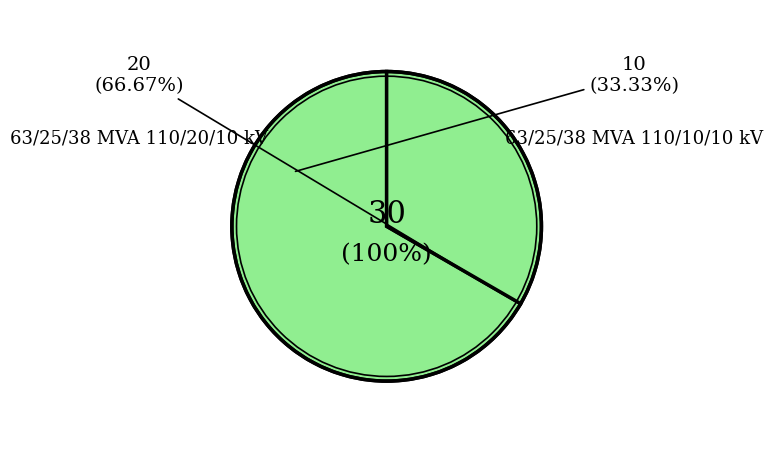

Which slice is the smallest?

63/25/38 MVA 110/10/10 kV